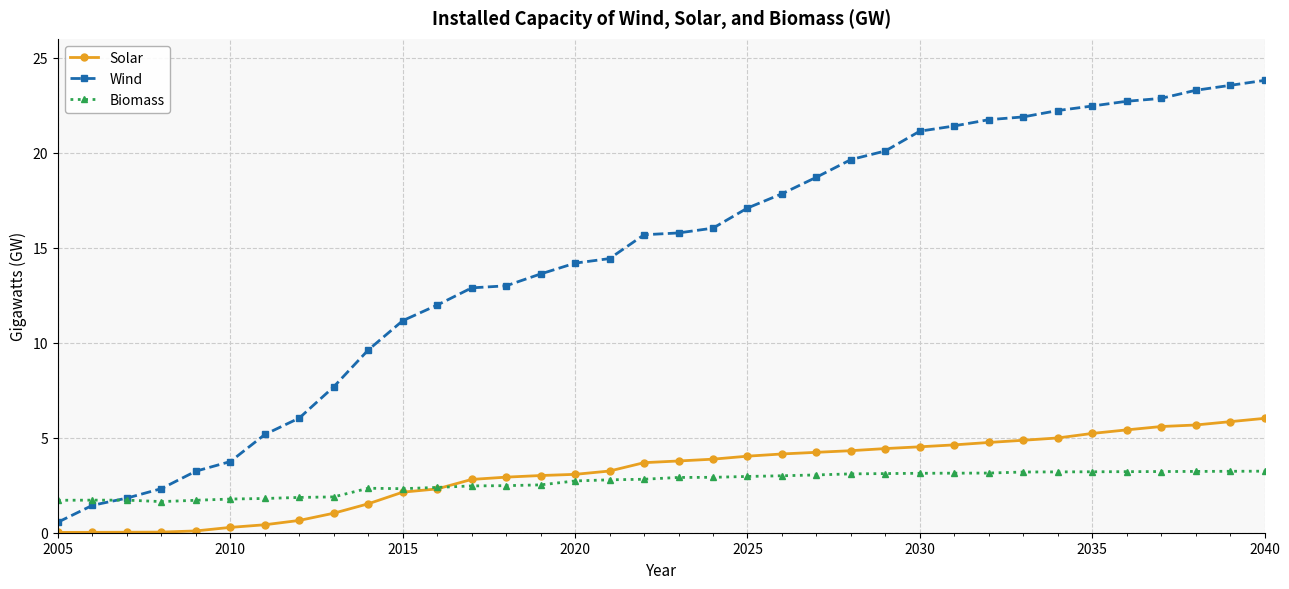

True or false: Solar and Wind intersect in this chart.

False